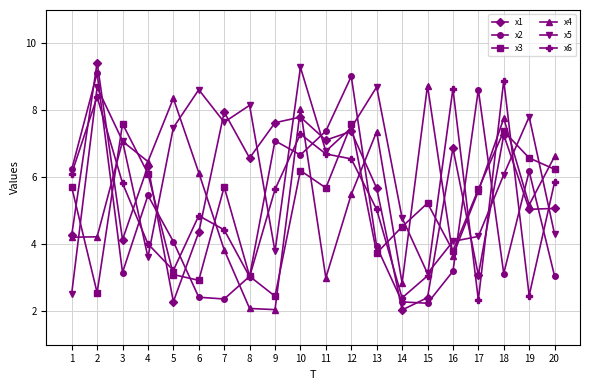

At which label does x3 first exceed 5?

1